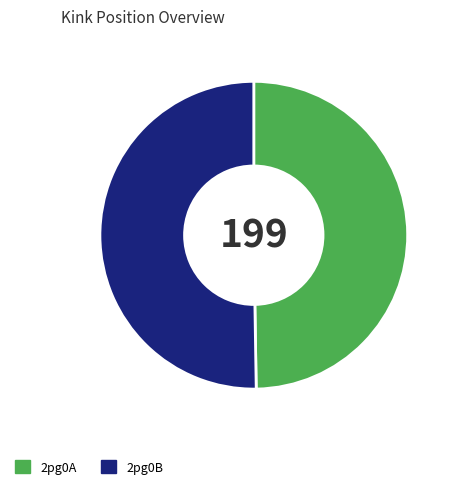

Do 2pg0A and 2pg0B together represent more than half of the pie?

Yes